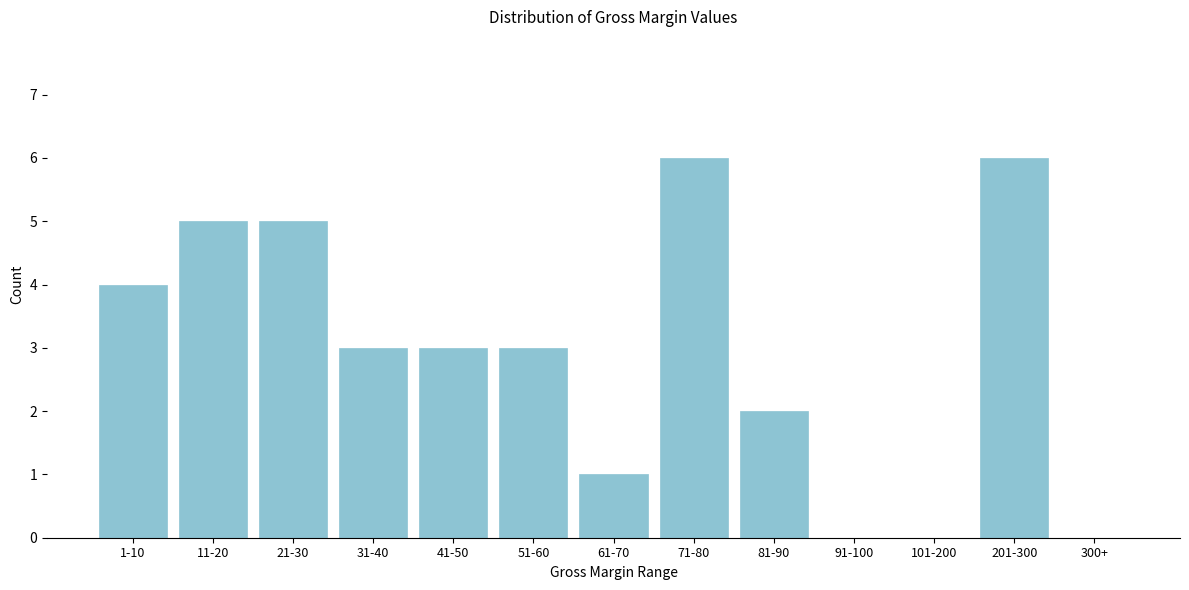

Reading left to right, transcribe all the data shown in this chart.

1-10=4	11-20=5	21-30=5	31-40=3	41-50=3	51-60=3	61-70=1	71-80=6	81-90=2	91-100=0	101-200=0	201-300=6	300+=0